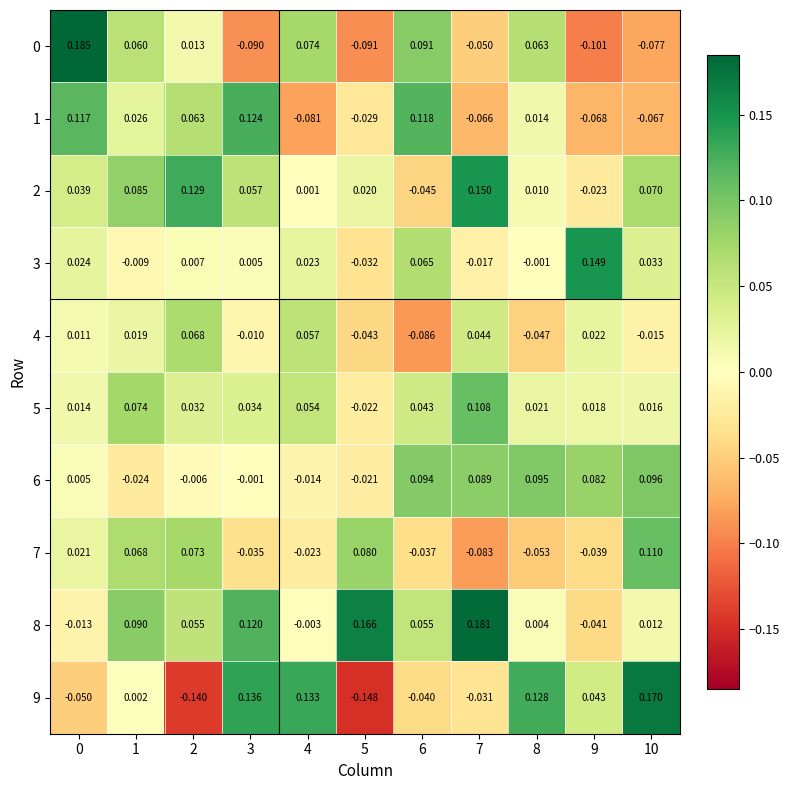

Is the value of 0 at 9 greater than the value of 8 at 7?

No